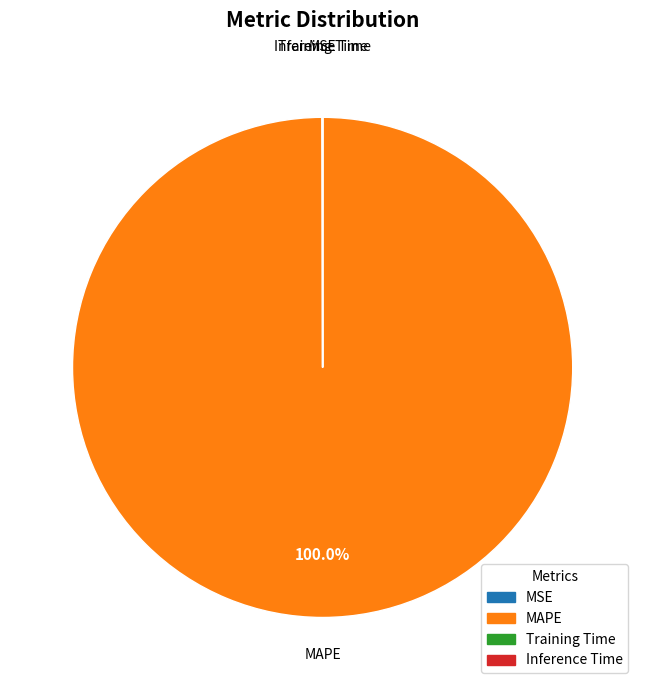

Which slice represents more than half of the pie?

MAPE